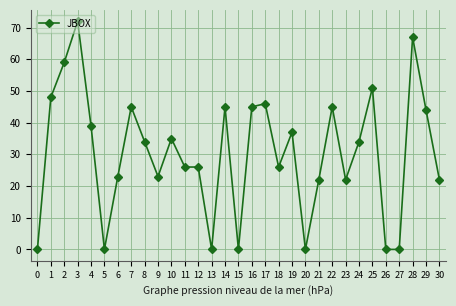

How many series are shown in this chart?

1